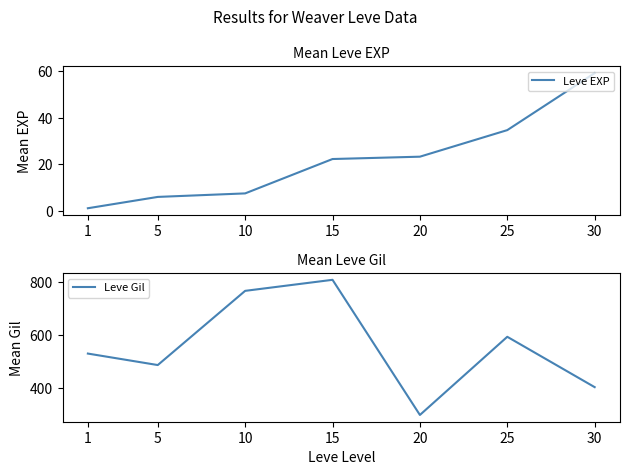

What is the highest value of the Leve EXP series?

59.0